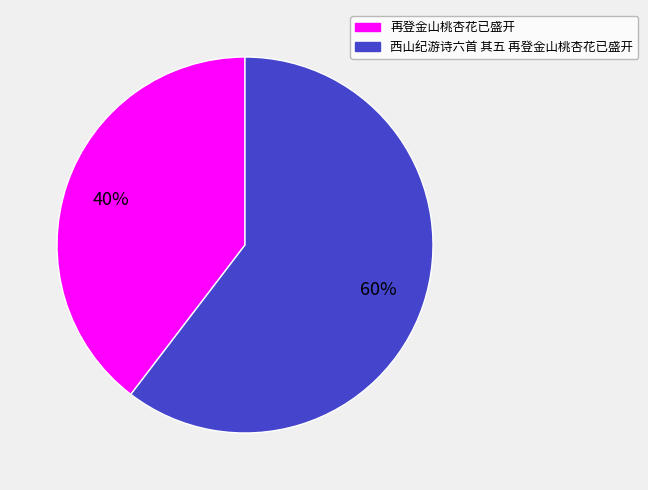

Do 再登金山桃杏花已盛开 and 西山纪游诗六首 其五 再登金山桃杏花已盛开 together represent more than half of the pie?

Yes